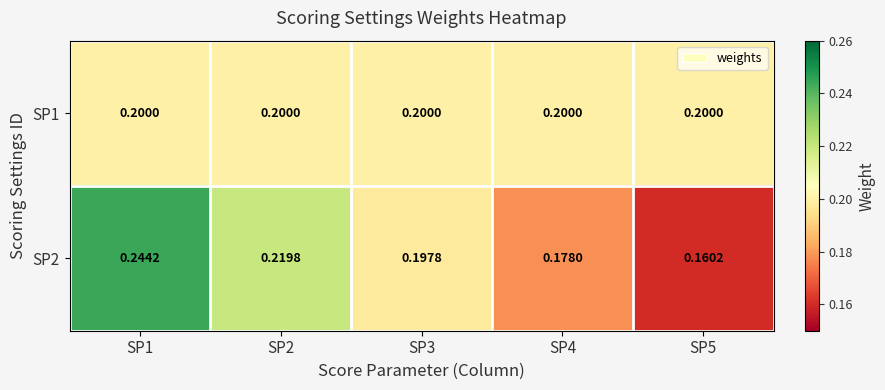

Is the value of SP2 at SP2 greater than the value of SP1 at SP2?

Yes